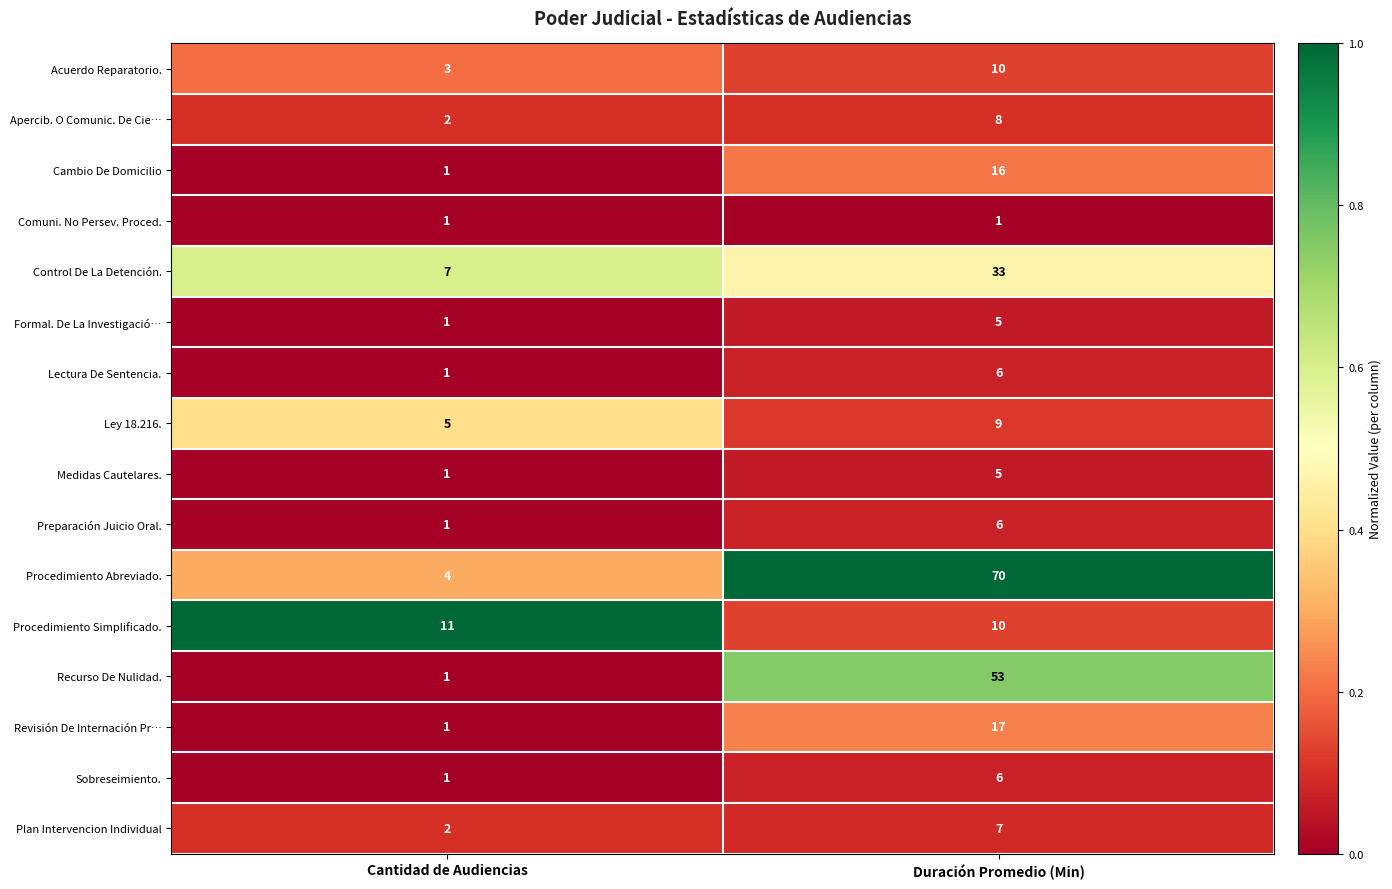

What is the sum of all Ley 18.216. values?

14